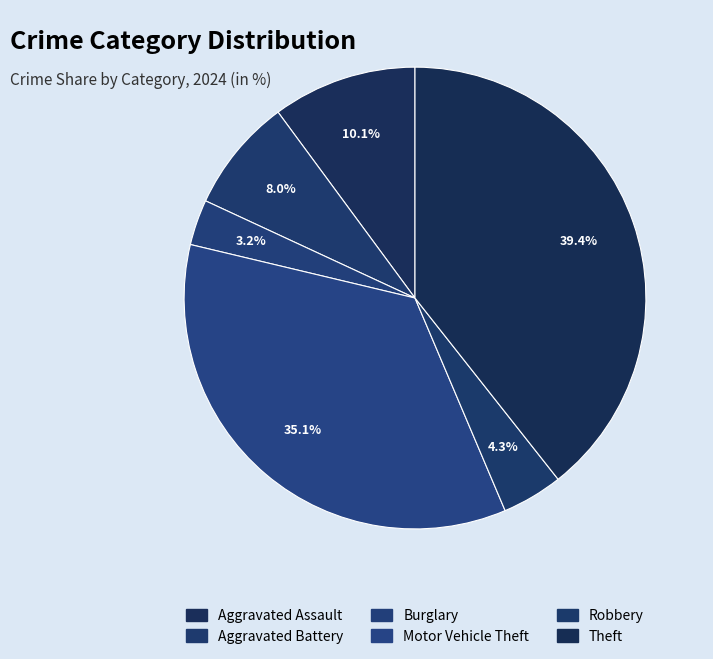

How many slices are in this pie chart?

6